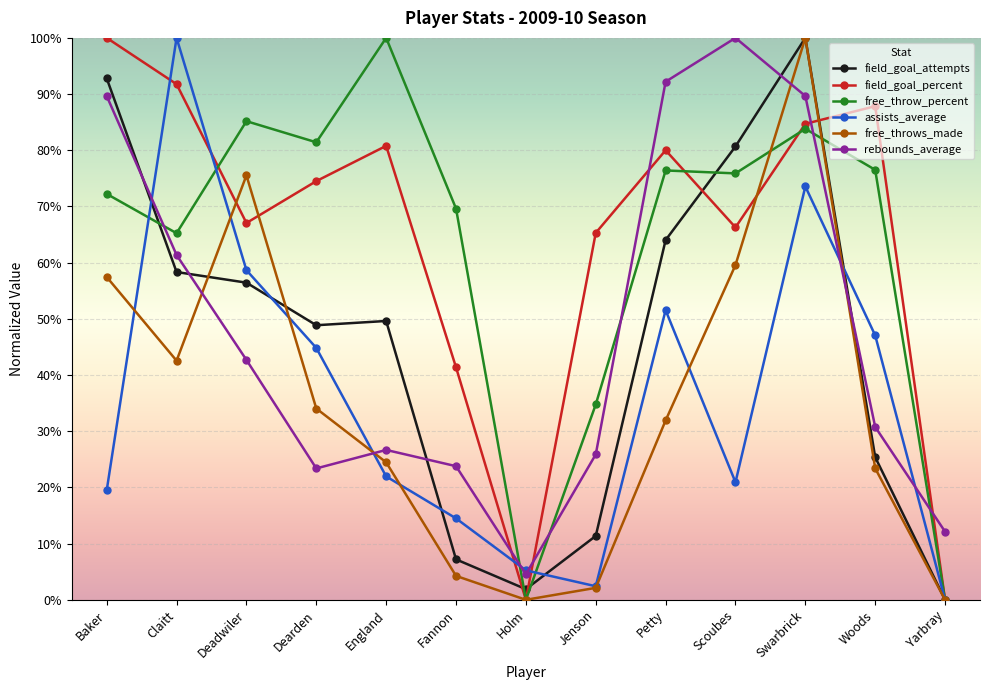

What are all the series names shown in the legend?

field_goal_attempts, field_goal_percent, free_throw_percent, assists_average, free_throws_made, rebounds_average